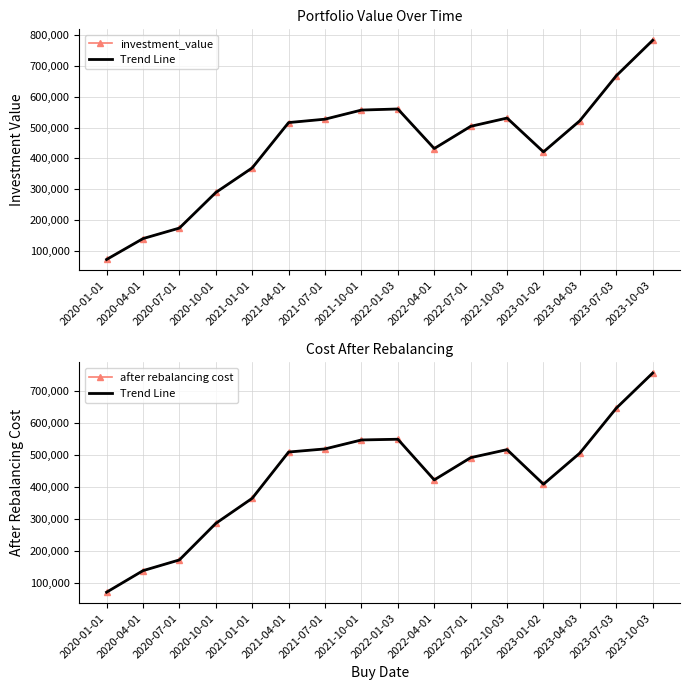

What is the label of the 10th point from the left?

2022-04-01